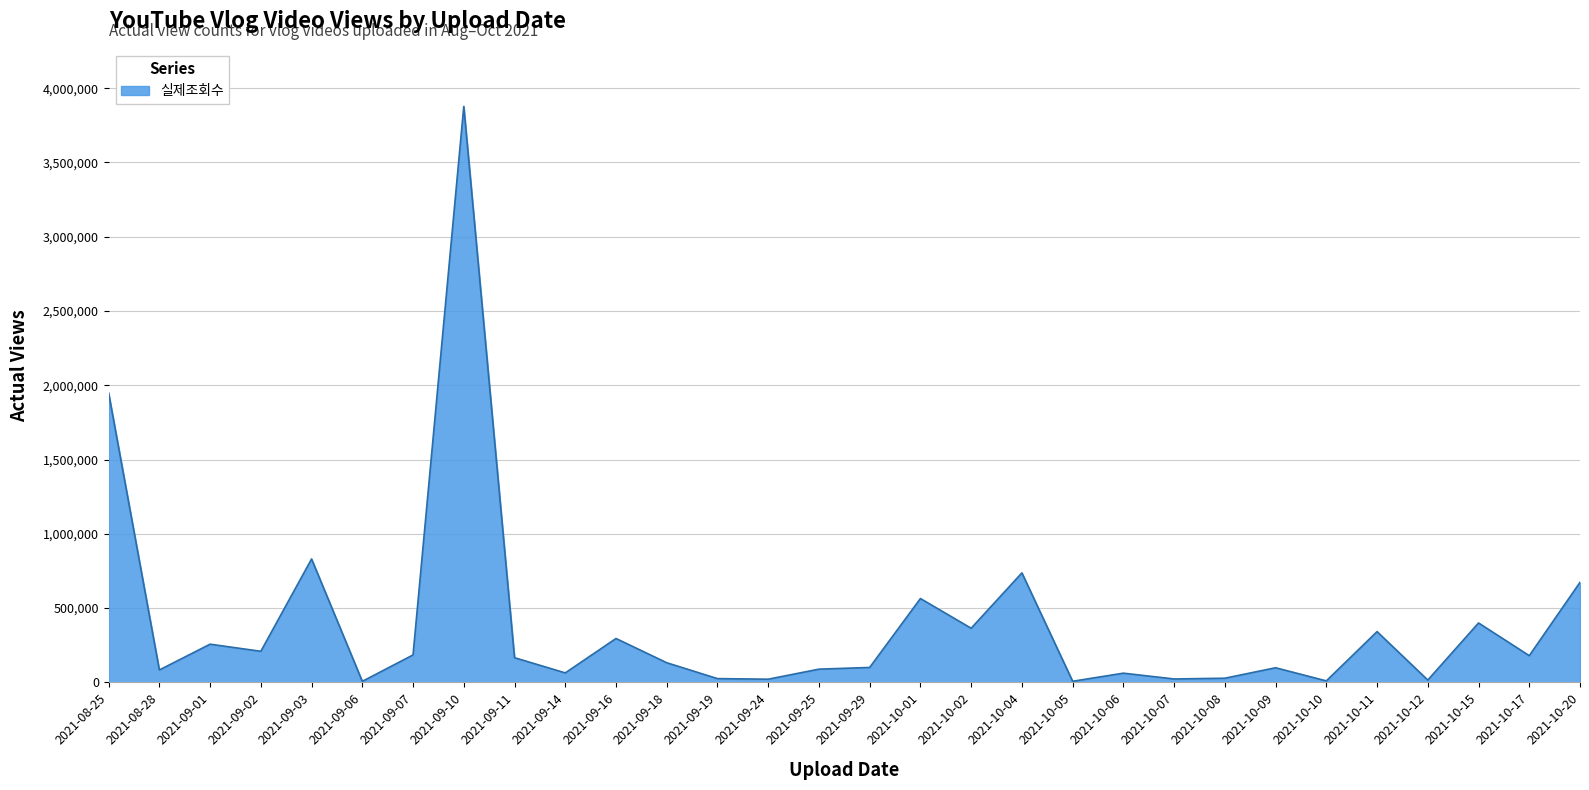

Which has a higher value, 2021-09-16 or 2021-10-04?

2021-10-04